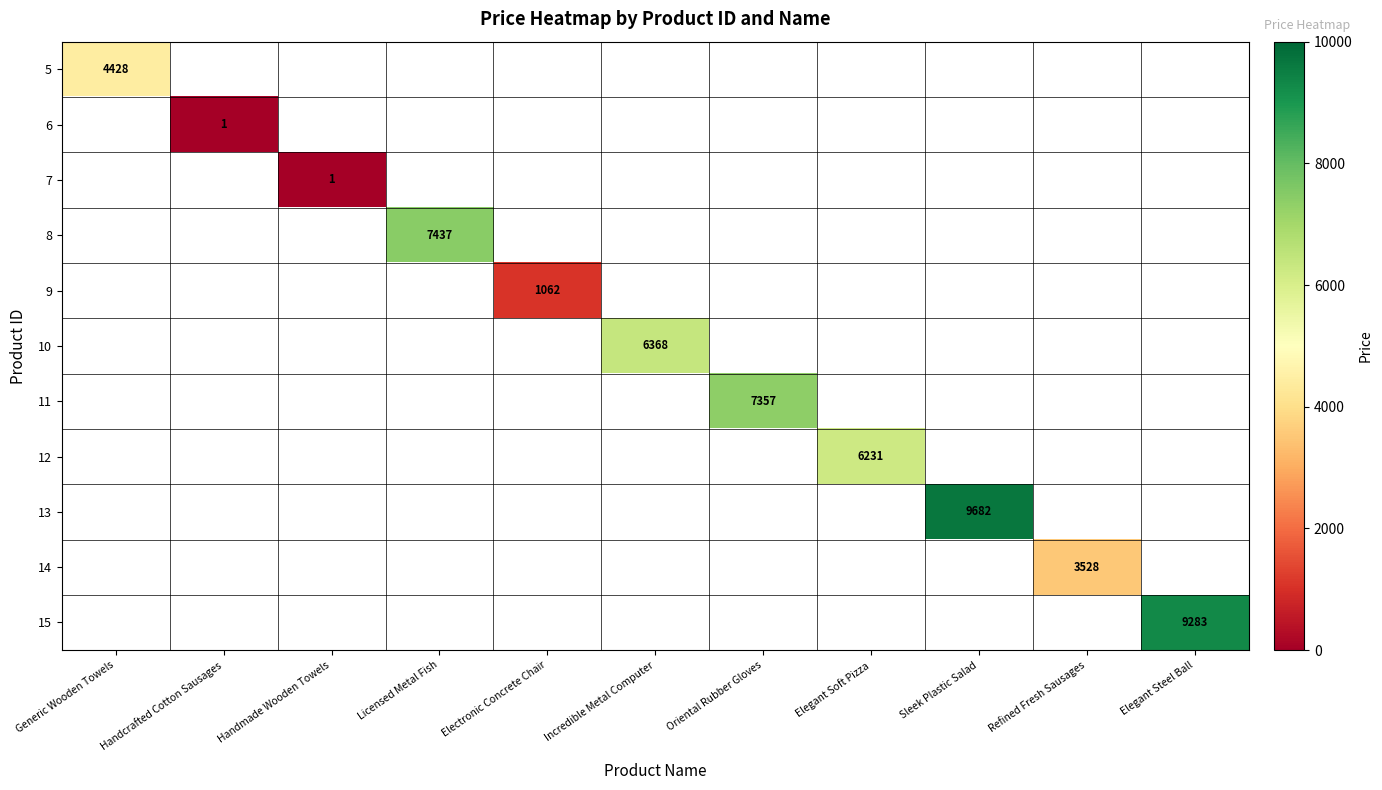

True or false: 10 has a value of 6368 at Incredible Metal Computer.

True